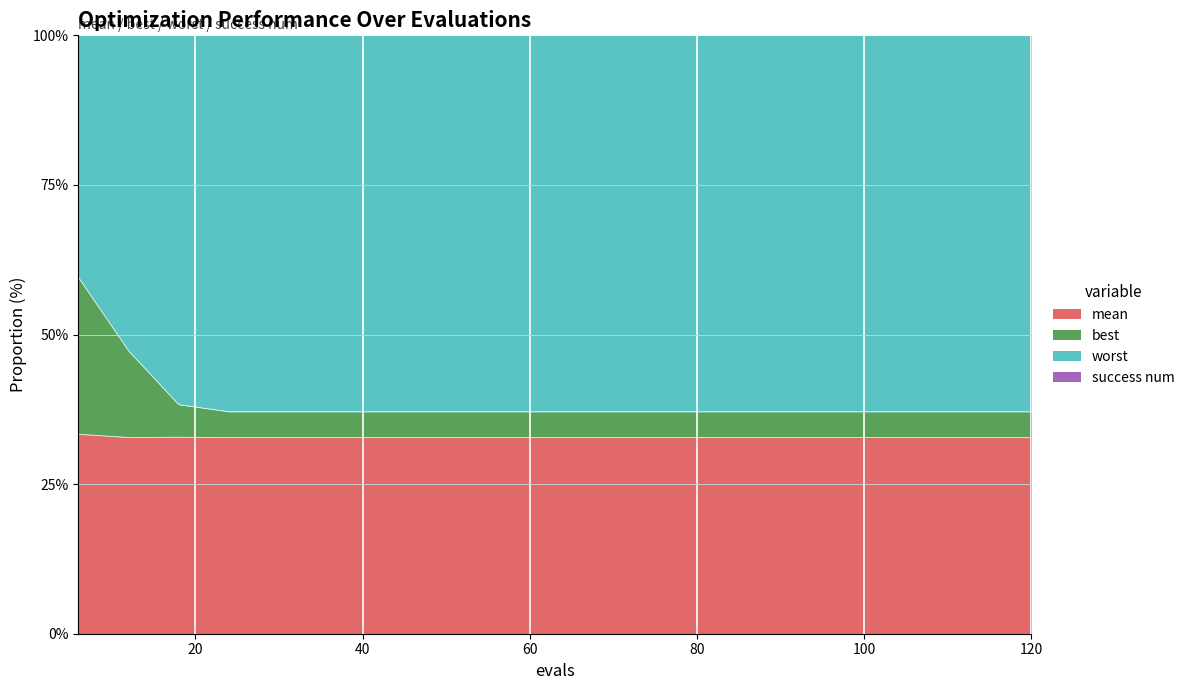

What is the highest value of the mean series?

33.3